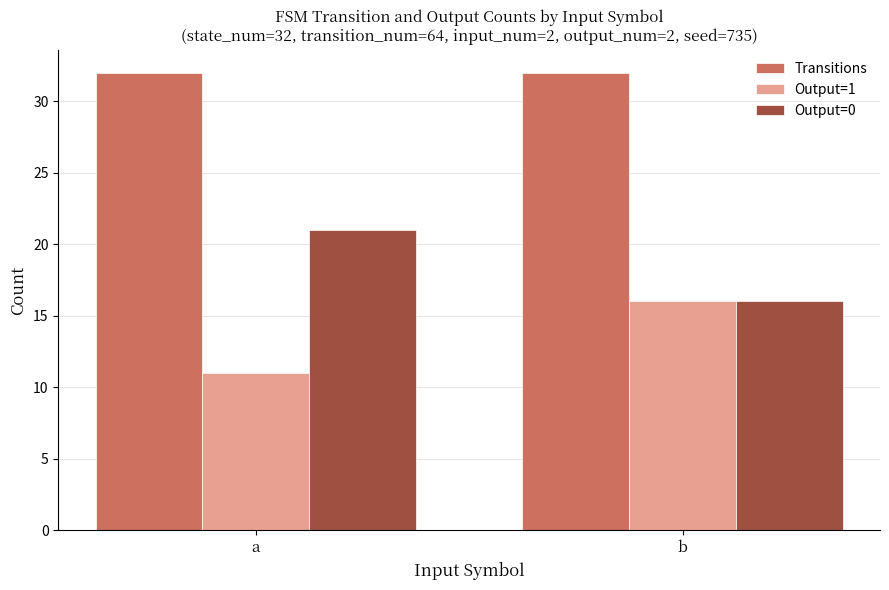

What is the difference between the maximum and minimum values in the Output=1 series?

5